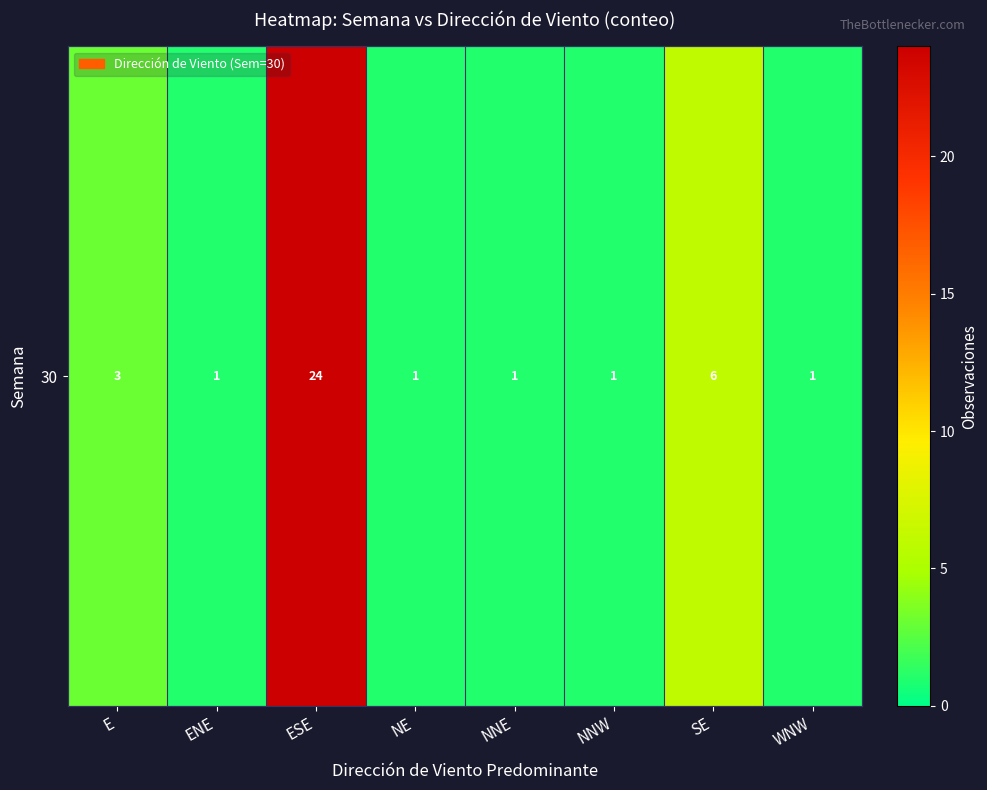

Reading left to right, list all the values displayed in this chart.

E=3	ENE=1	ESE=24	NE=1	NNE=1	NNW=1	SE=6	WNW=1